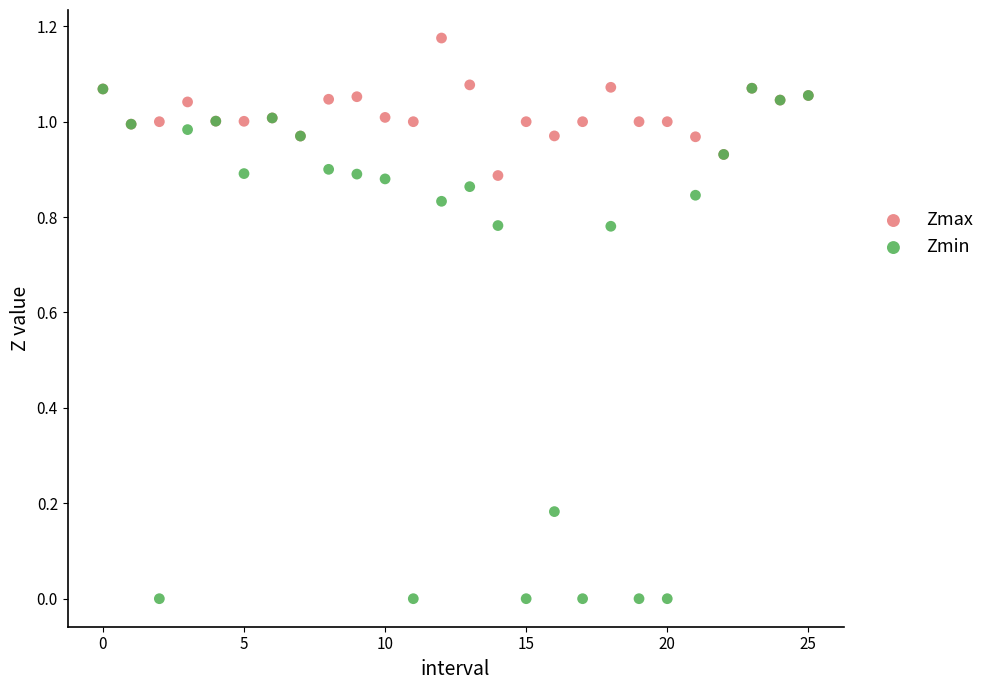

What are all the series names shown in the legend?

Zmax, Zmin